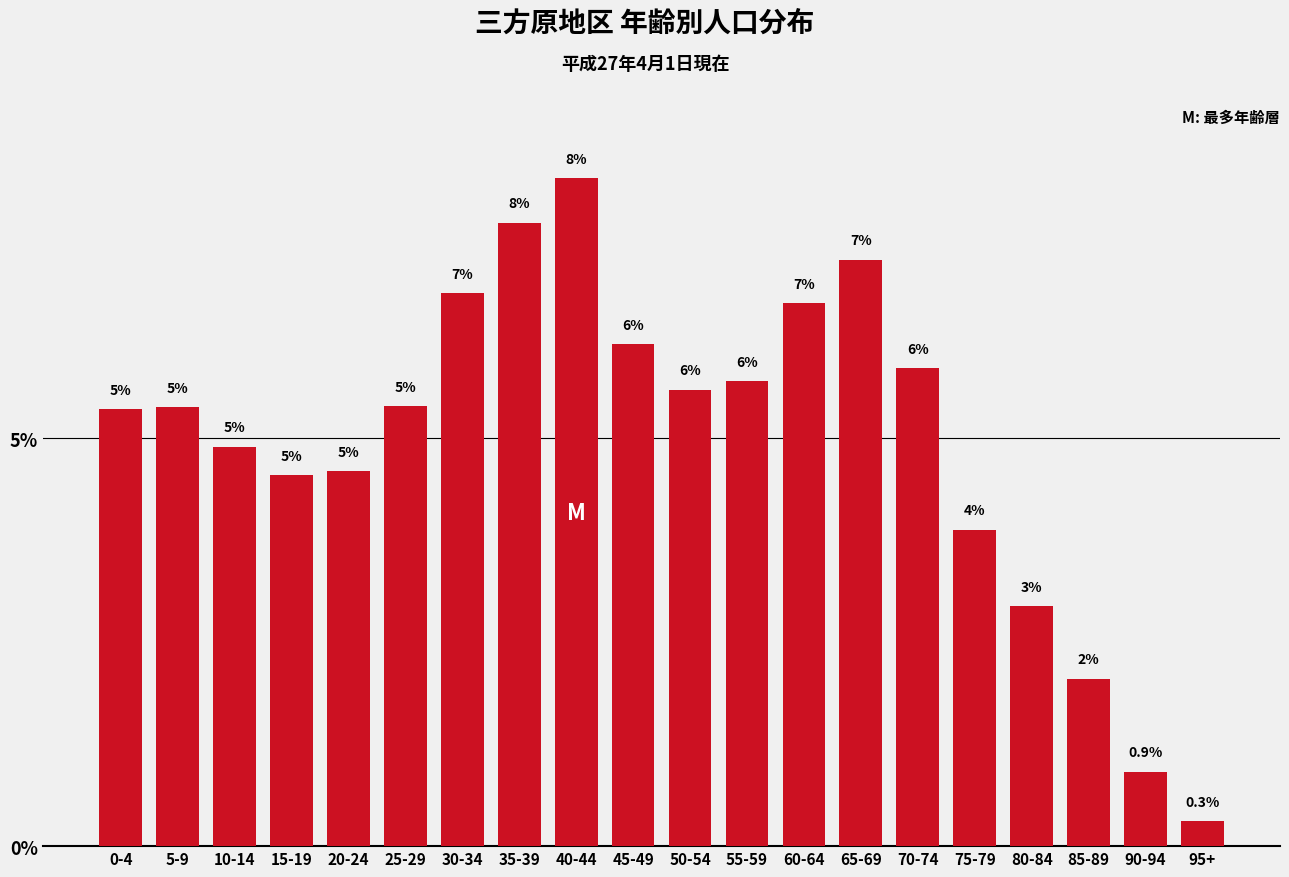

Does the chart contain any negative values?

No